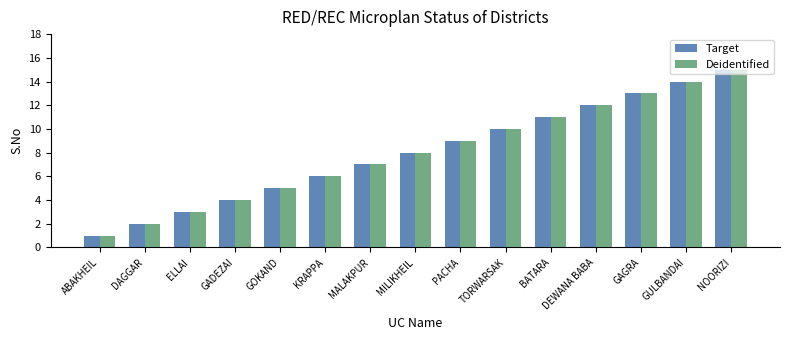

What position from the right is ELLAI?

13